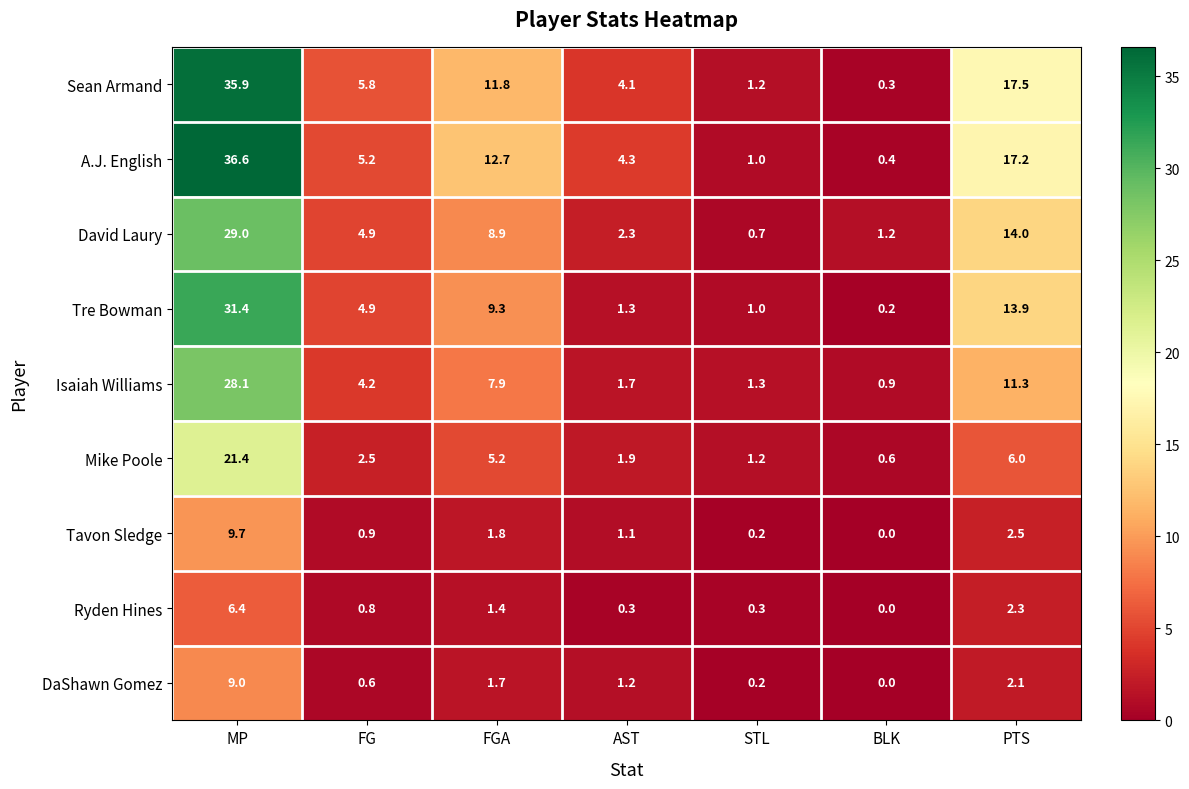

What is the total value across all series at MP?

207.5